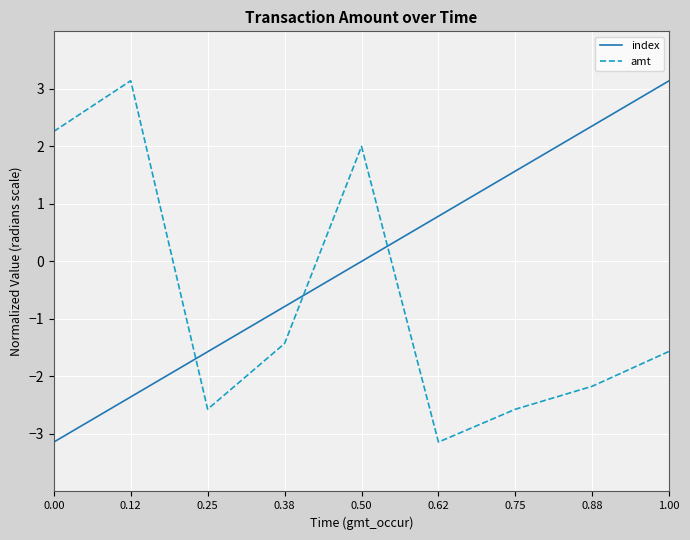

What position from the left is 0.25?

3